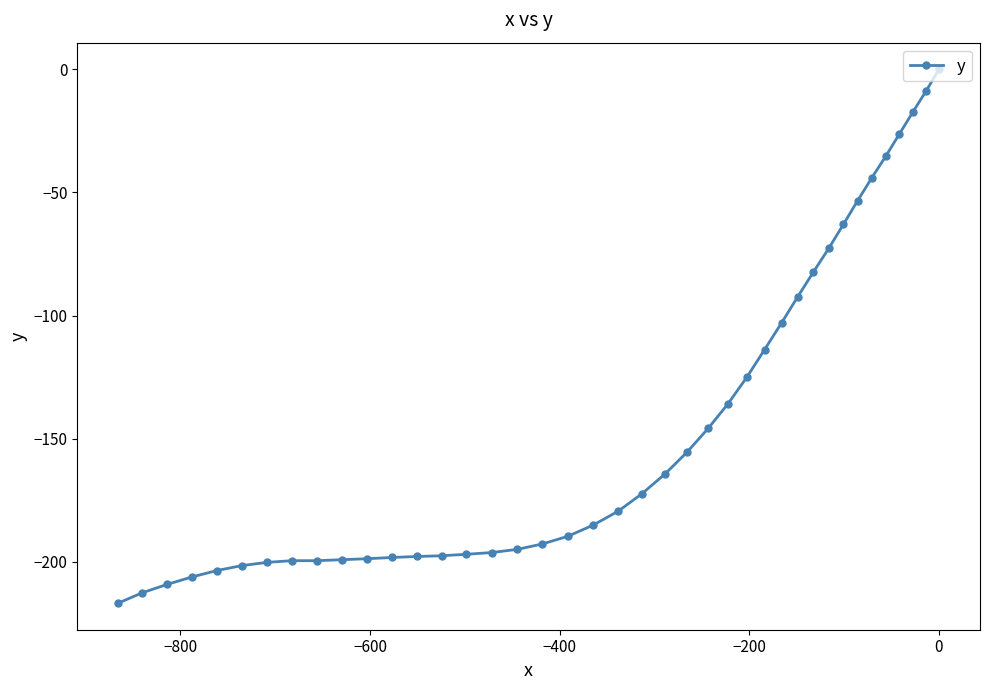

What is the value of the 6th point from the left?

-201.5